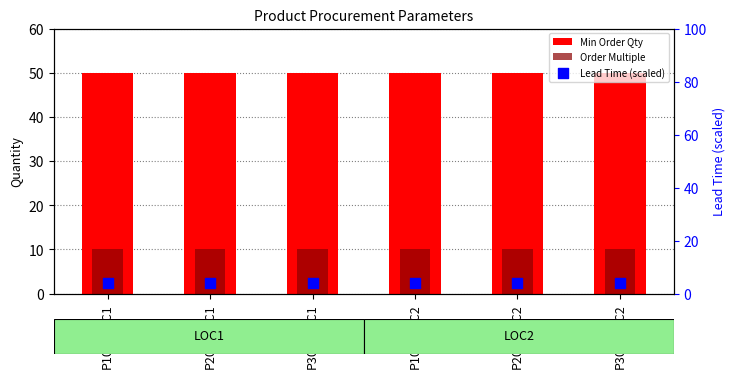

Is the value of Order Multiple at P200/LOC1 greater than the value of Min Order Qty at P100/LOC2?

No